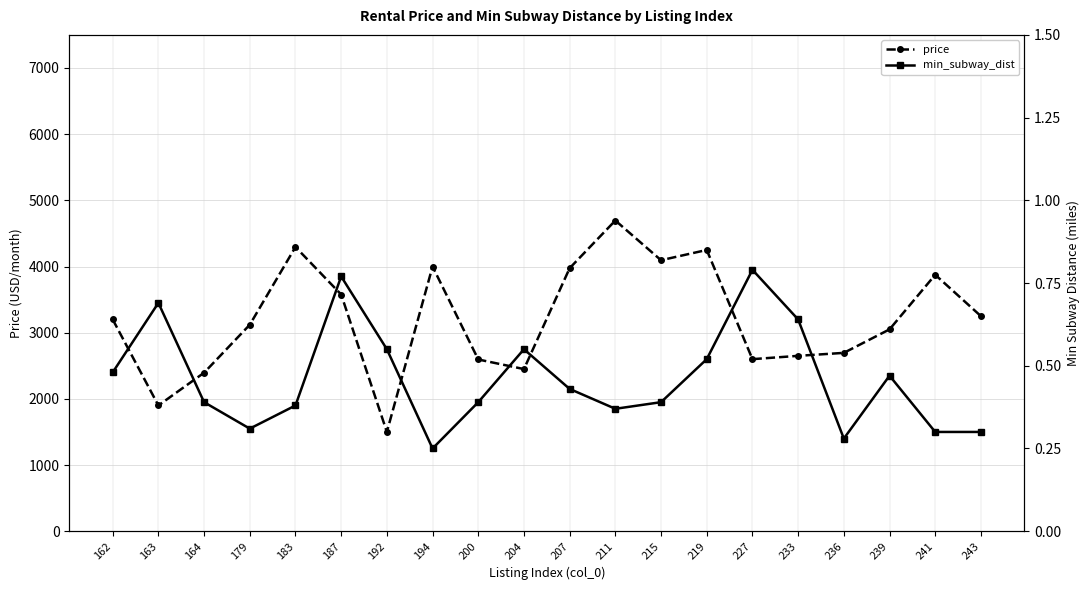

Rank the categories by min_subway_dist value from highest to lowest.

227, 187, 163, 233, 192, 204, 219, 162, 239, 207, 164, 200, 215, 183, 211, 179, 241, 243, 236, 194